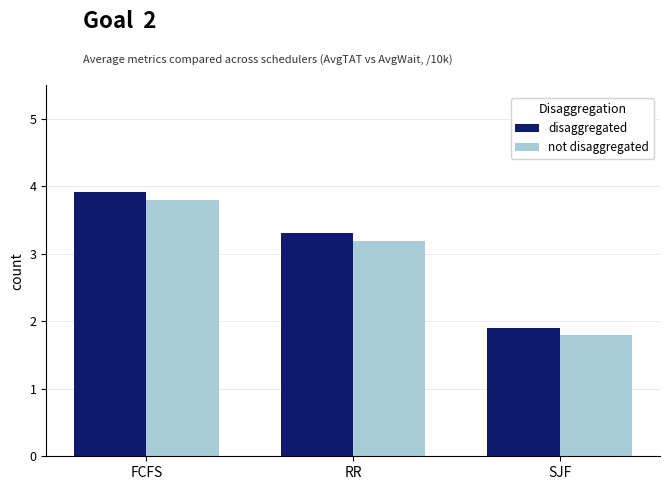

List the series in order of their peak value, highest first.

disaggregated, not disaggregated